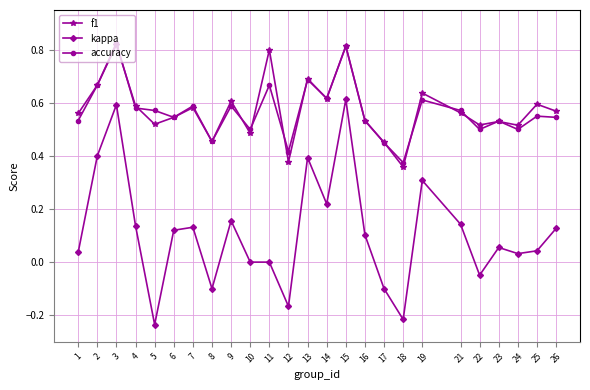

Is the value of kappa at 12 greater than the value of accuracy at 22?

No